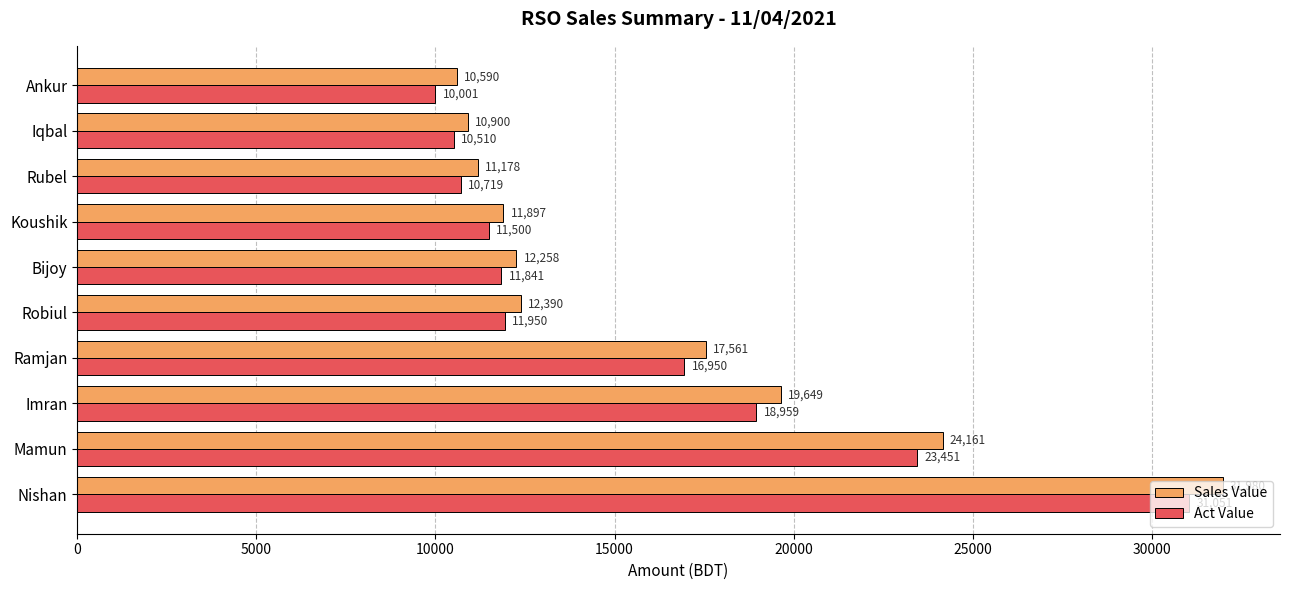

Is it true that Act Value equals 11265.1 at Ramjan?

False